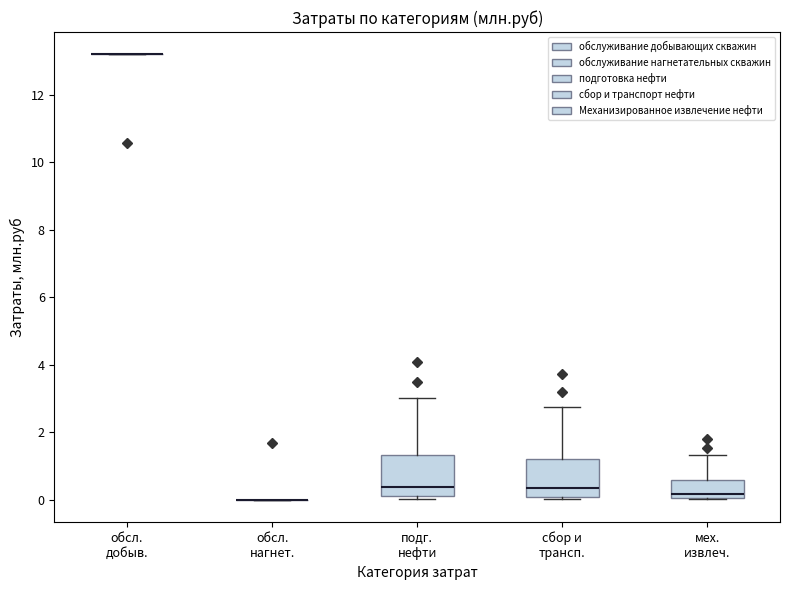

Reading left to right, read every box against the y-axis: the position of its median line, the range the box covers, and the ends of its whiskers. The values are not printed on the chart, so give them approximately, as read against the axis.

обсл. добыв.: box collapsed to a line at 13.2, whiskers 13.2 to 13.2
обсл. нагнет.: box collapsed to a line at 0.0, whiskers 0.0 to 0.0
подг. нефти: median 0.4, box 0.2 to 1.4, whiskers 0.0 to 3.0
сбор и трансп.: median 0.4, box 0.0 to 1.2, whiskers 0.0 (just below the box's lower edge) to 2.8
мех. извлеч.: median 0.2, box 0.0 to 0.6, whiskers 0.0 to 1.4